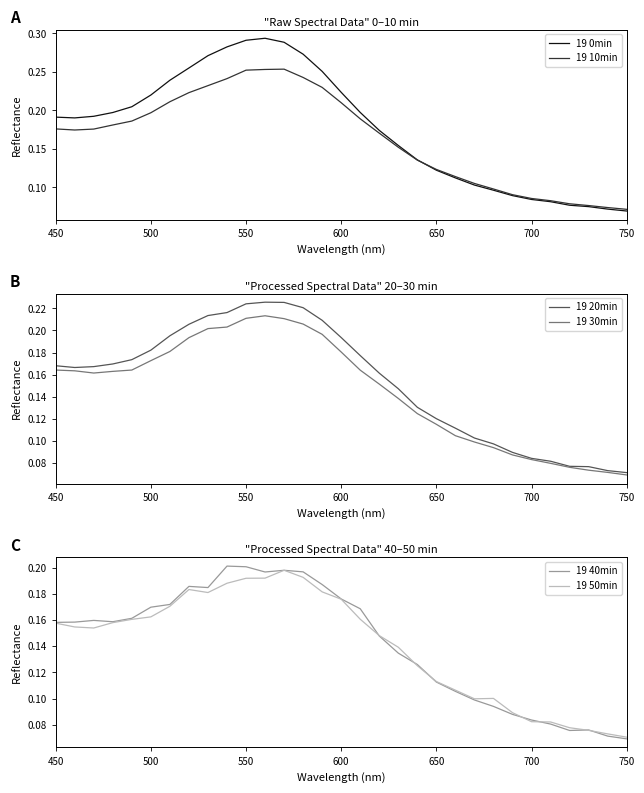

How many series are shown in this chart?

6